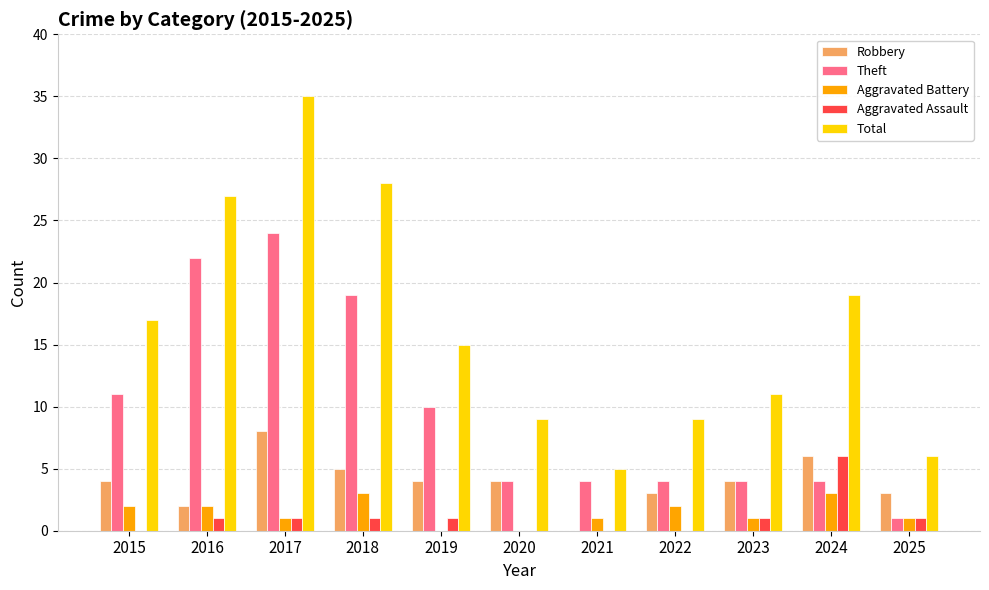

Which label corresponds to the largest value in the chart?

2017